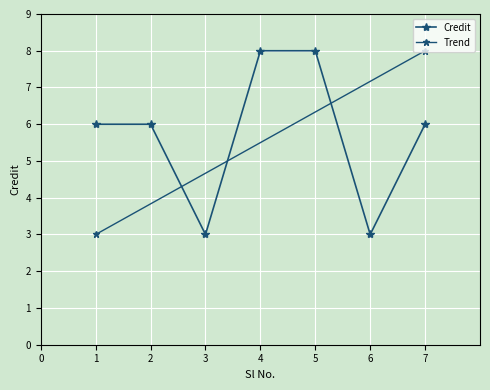

Reading left to right, transcribe all the data shown in this chart.

6	6	3	8	8	3	6